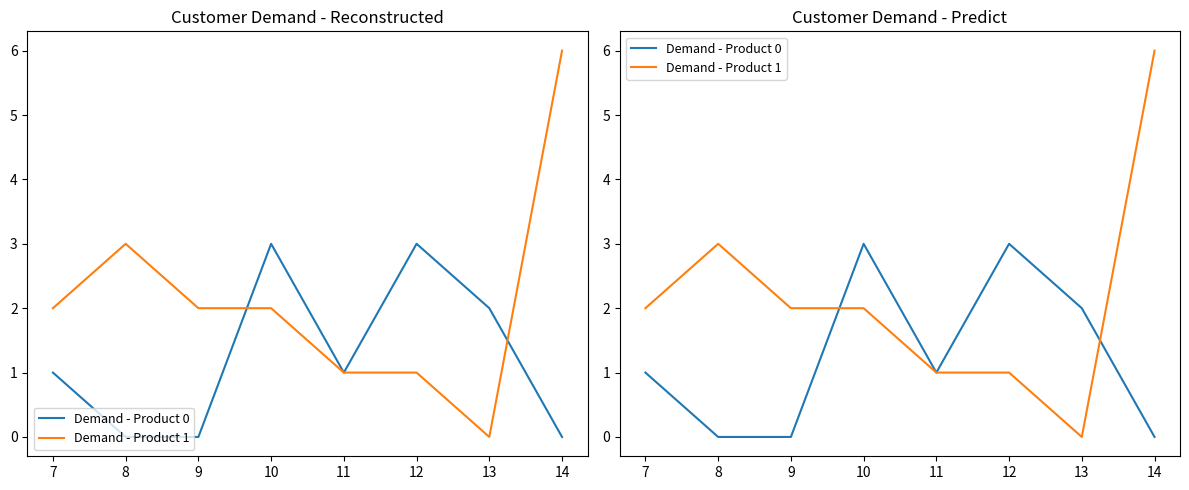

Reading right to left, extract all data points from this chart.

Demand - Product 0: 0	2	3	1	3	0	0	1
Demand - Product 1: 6	0	1	1	2	2	3	2